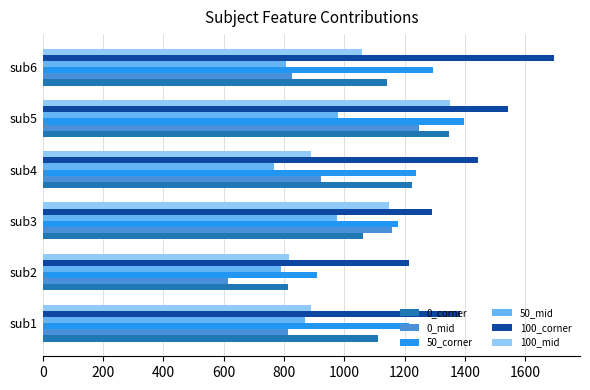

The value of 100_mid at sub2 is 396.6. True or false?

False